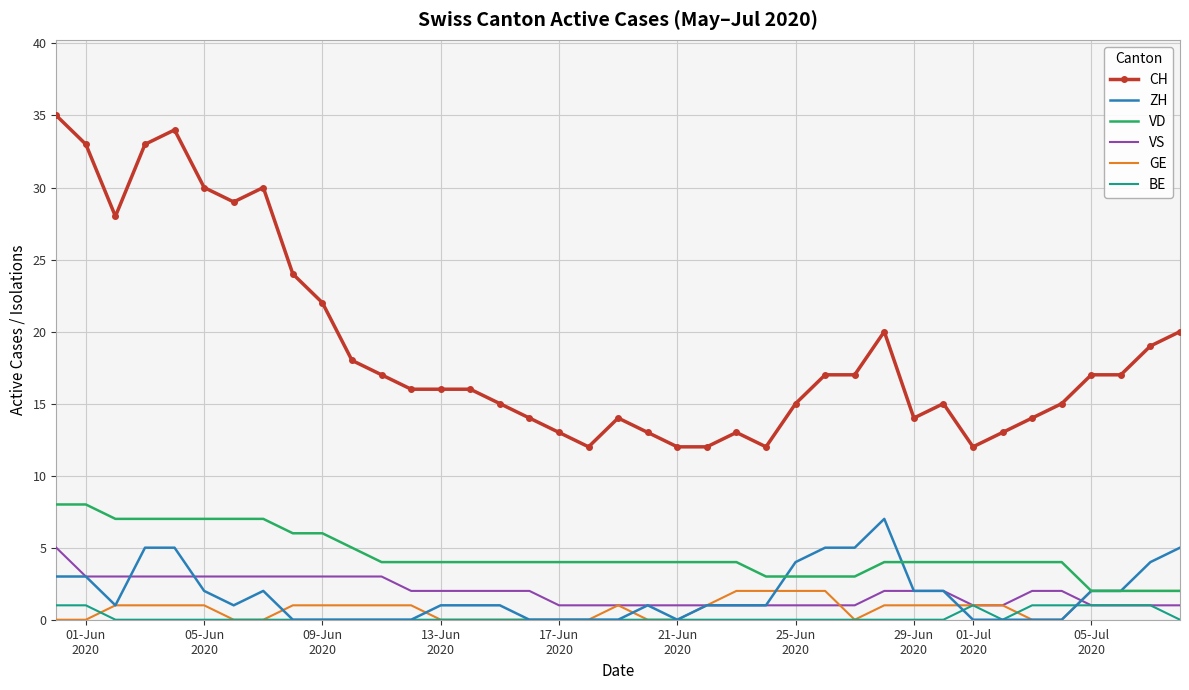

Which series has the largest total across all categories?

CH